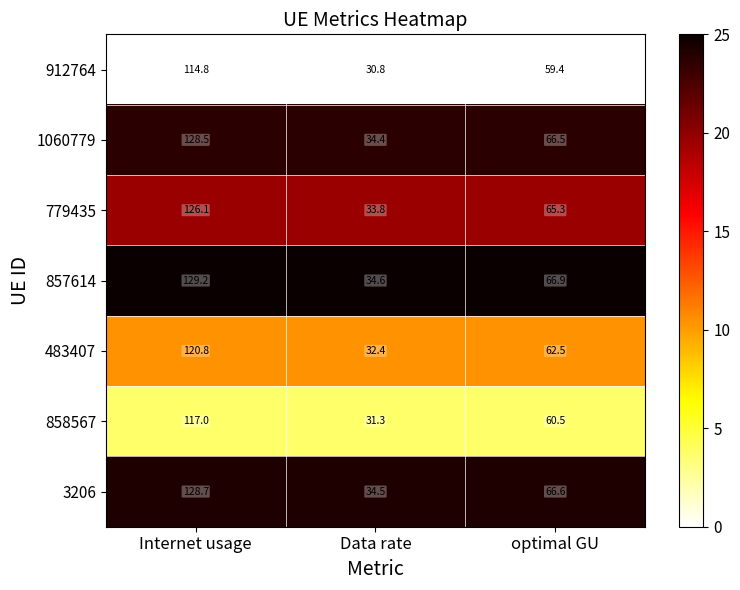

What is the maximum value shown in the chart?

129.2